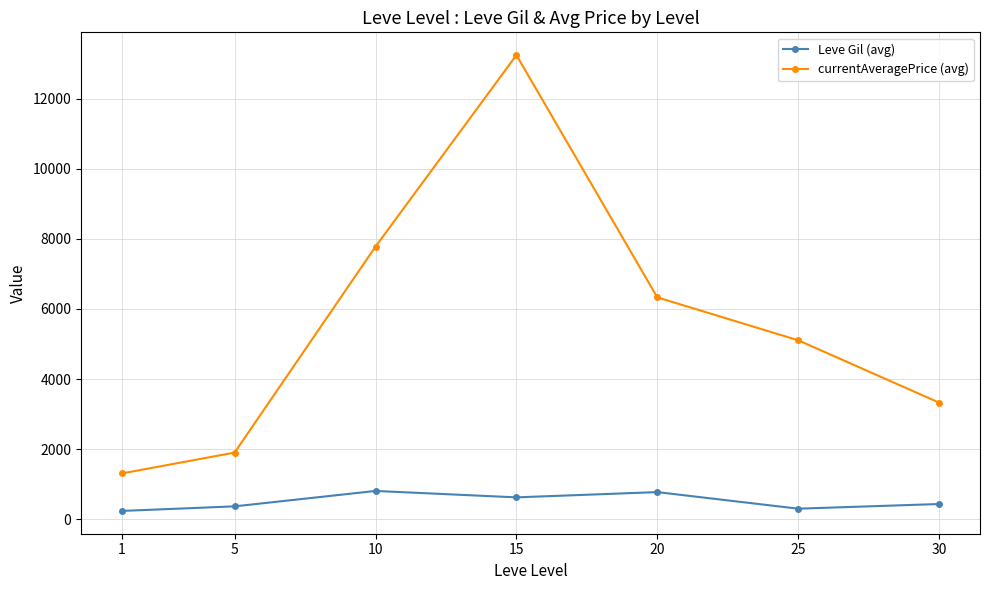

What is the difference between the maximum and minimum values in the Leve Gil (avg) series?

570.8